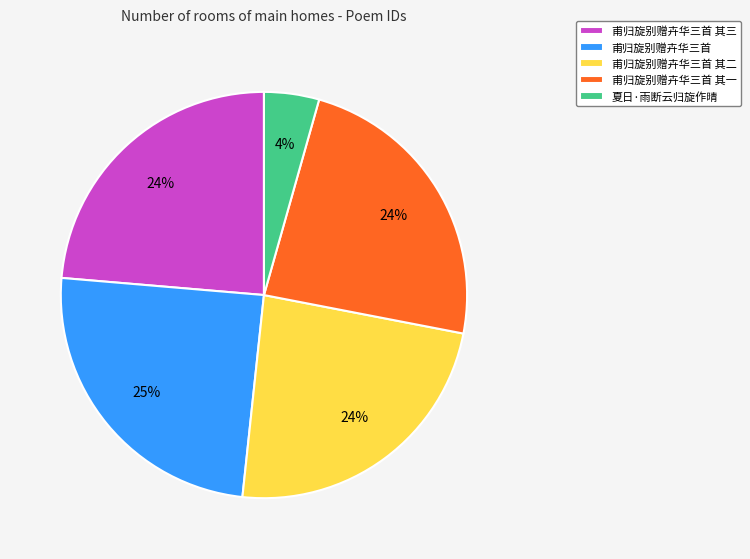

Count the number of slices in the pie.

5